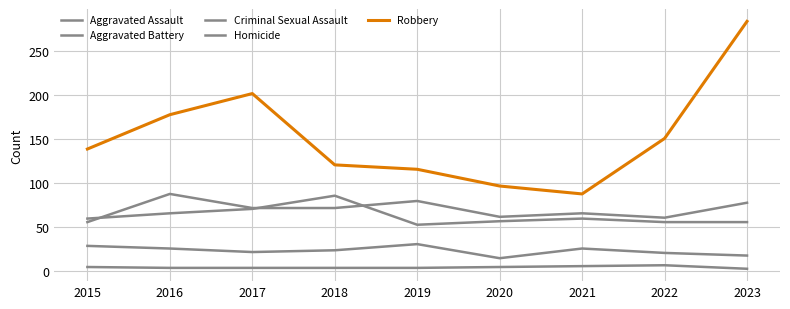

What is the difference between the Aggravated Assault values at 2017 and 2021?

6